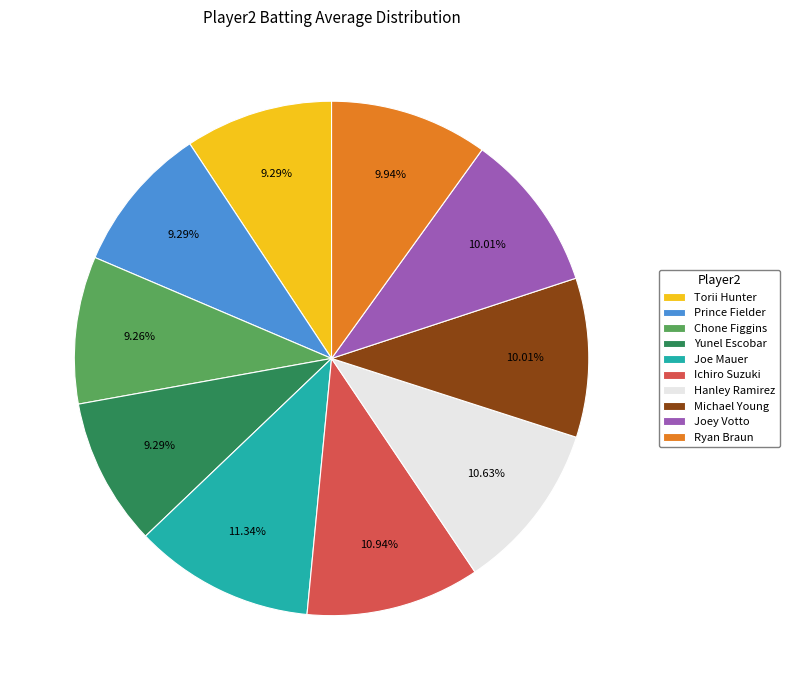

What percentage is the Yunel Escobar slice, to the nearest percent?

9%